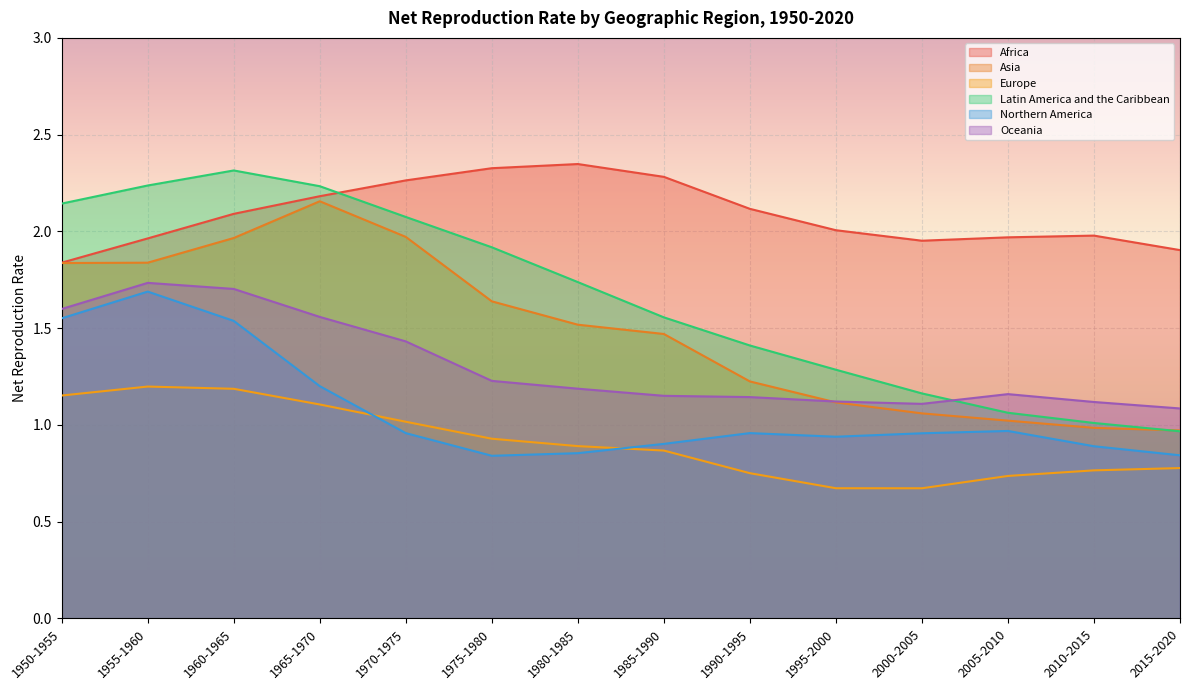

At which category is the sum across all series the highest?

1960-1965